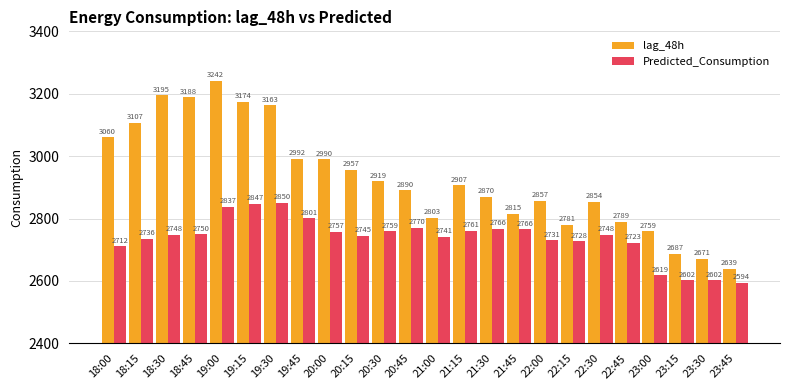

List the series in order of their overall mean, lowest first.

Predicted_Consumption, lag_48h